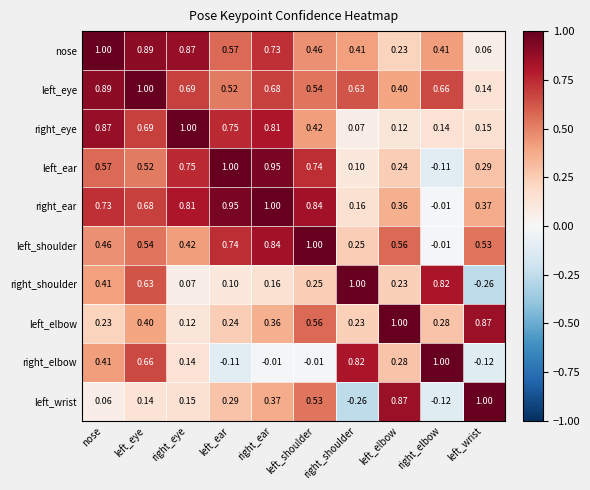

Which category has the highest value in the right_ear series?

right_ear